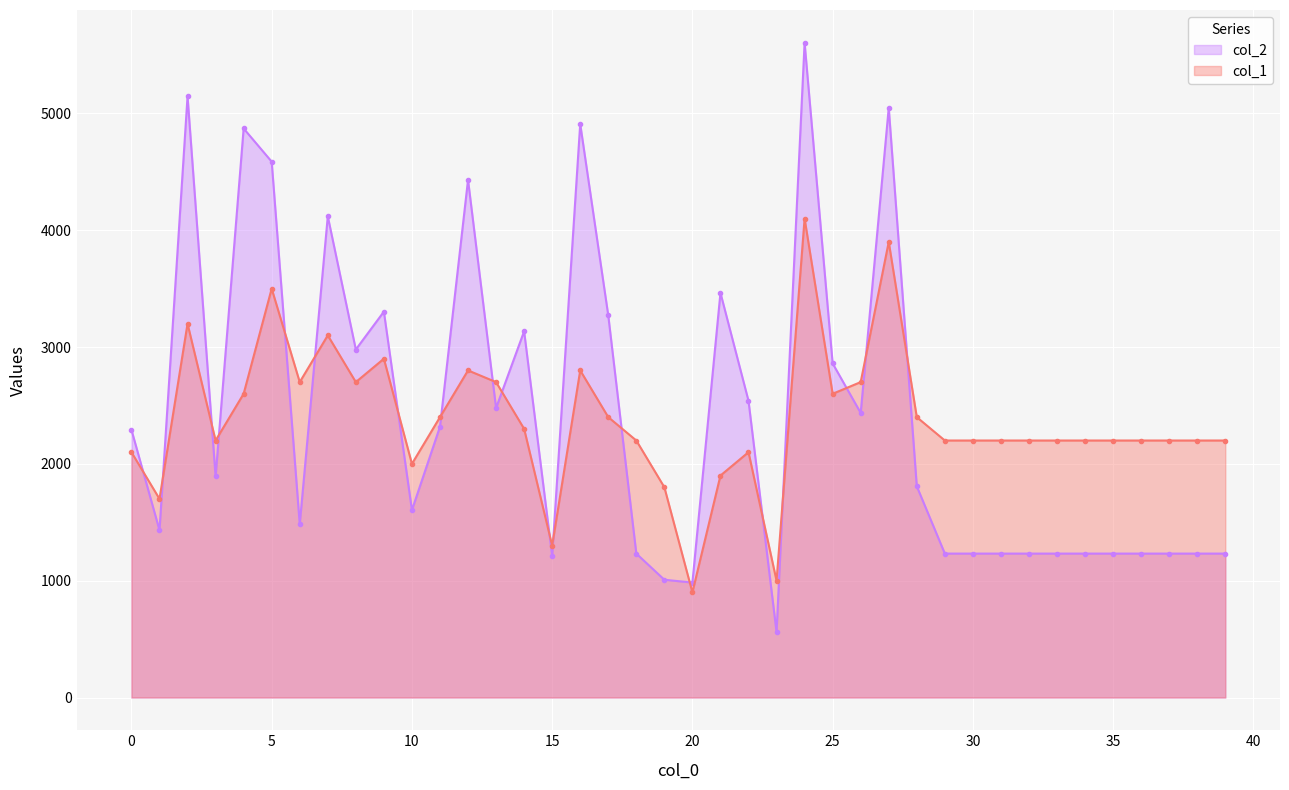

How many values in the col_2 series exceed 1892?

19